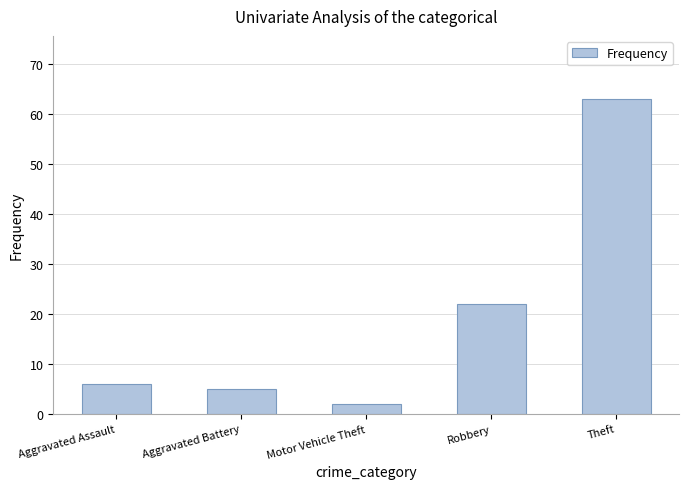

Rank the categories by value from lowest to highest.

Motor Vehicle Theft, Aggravated Battery, Aggravated Assault, Robbery, Theft